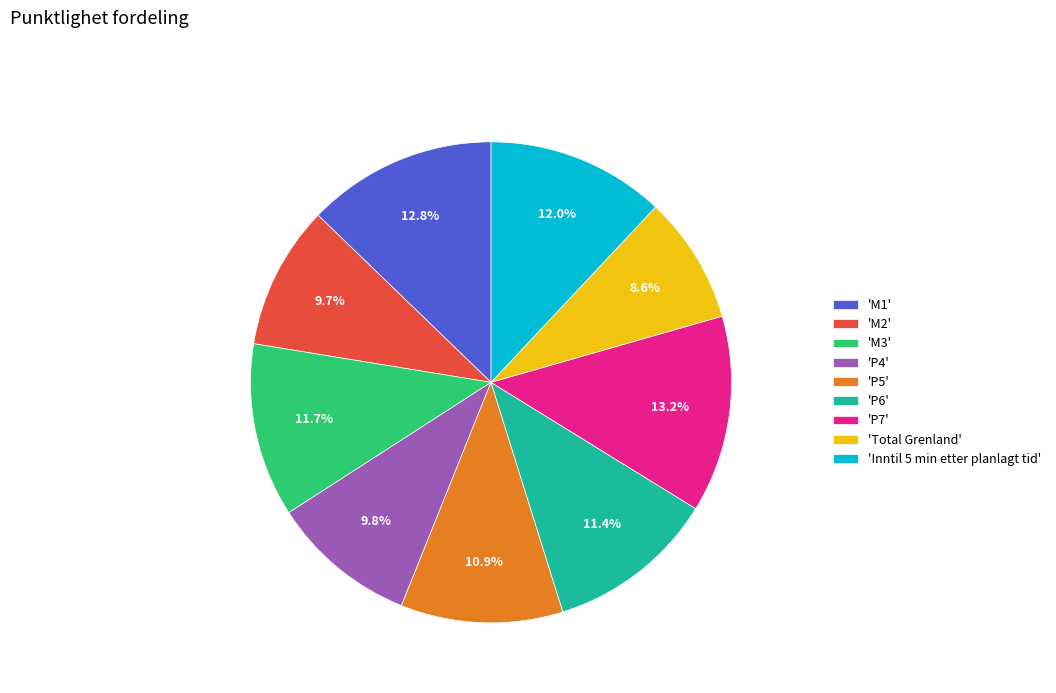

Which category has the smallest portion of the pie?

'Total Grenland'